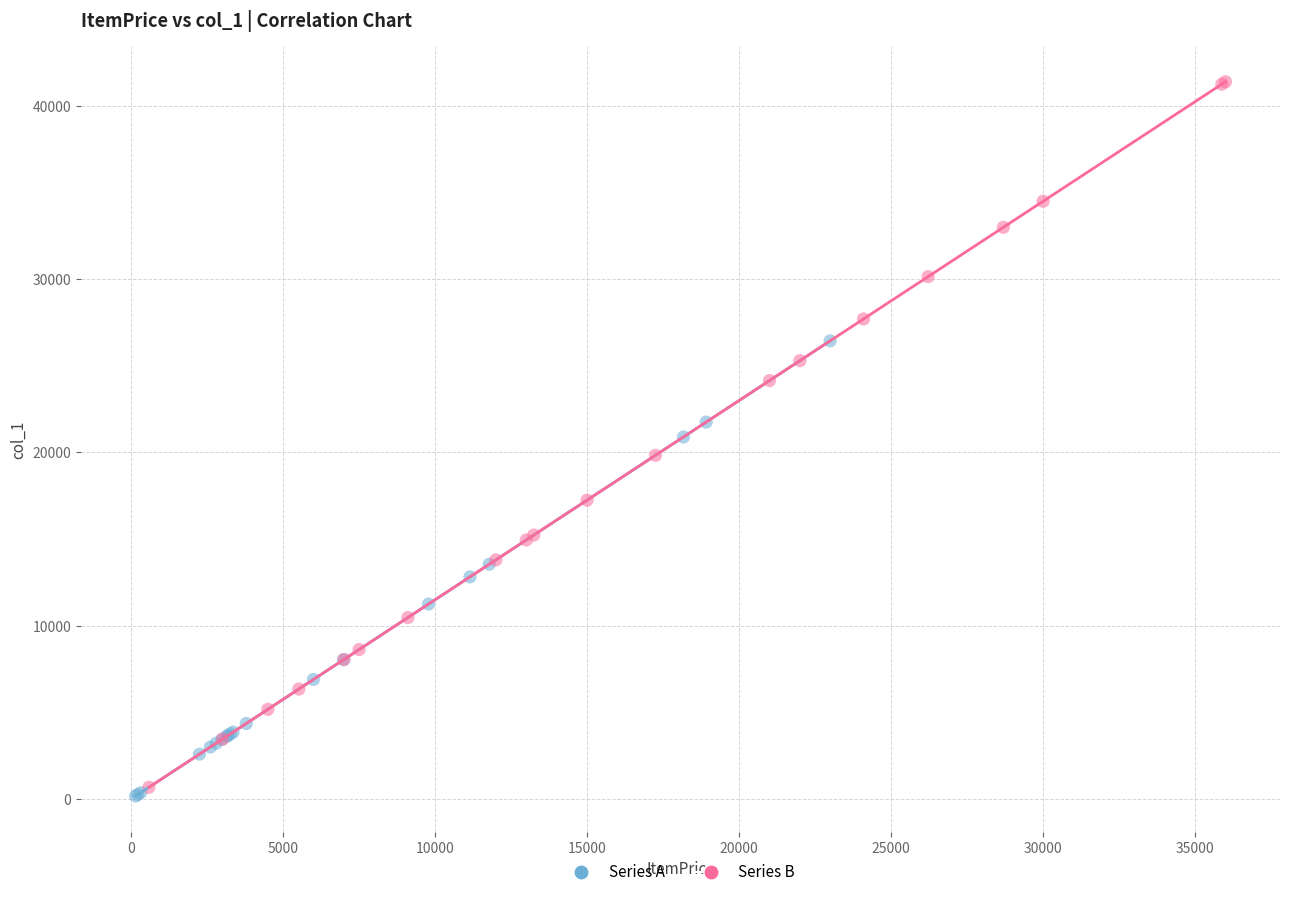

Which series has the widest spread of Y values?

Series B